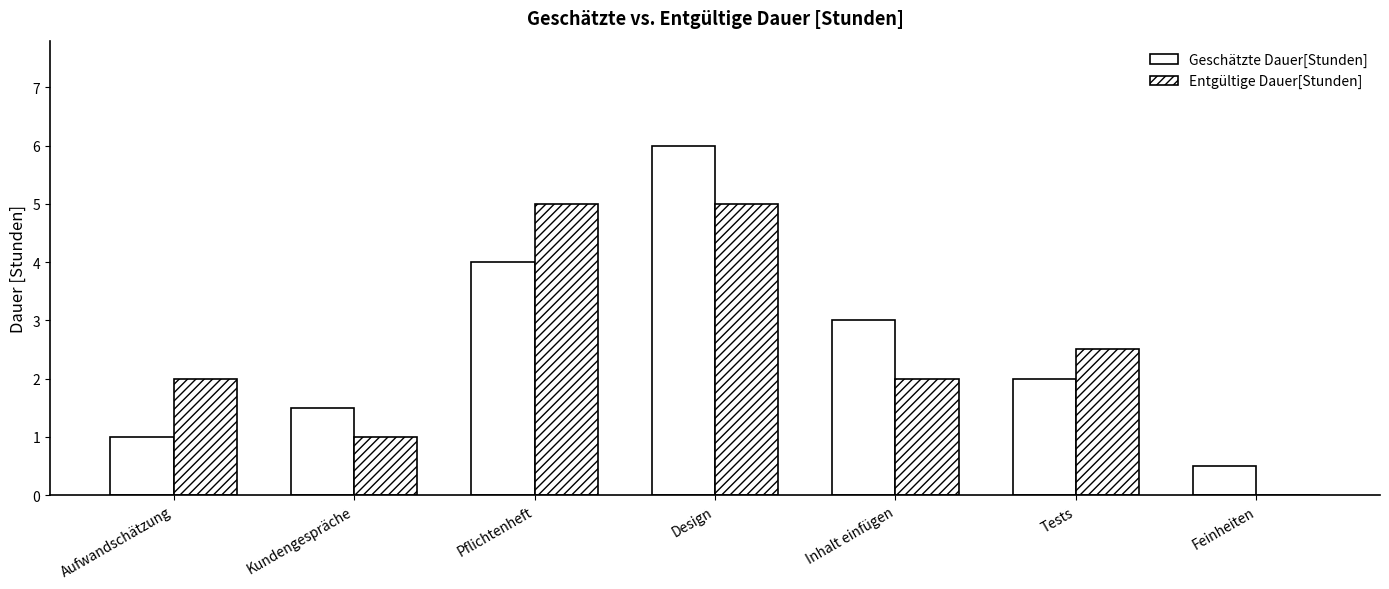

Are the bars horizontal?

No